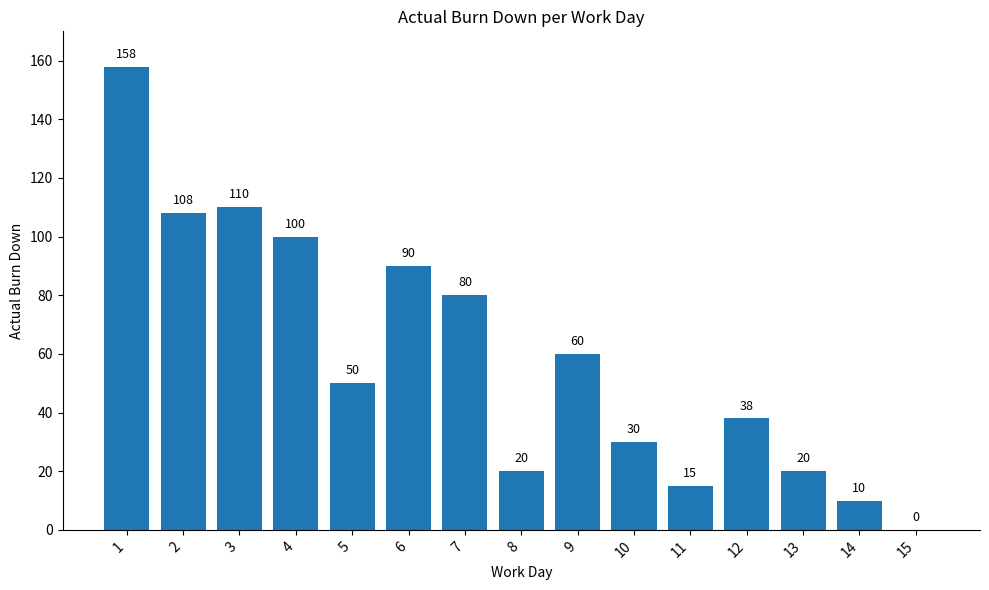

What is the sum of all values?

889